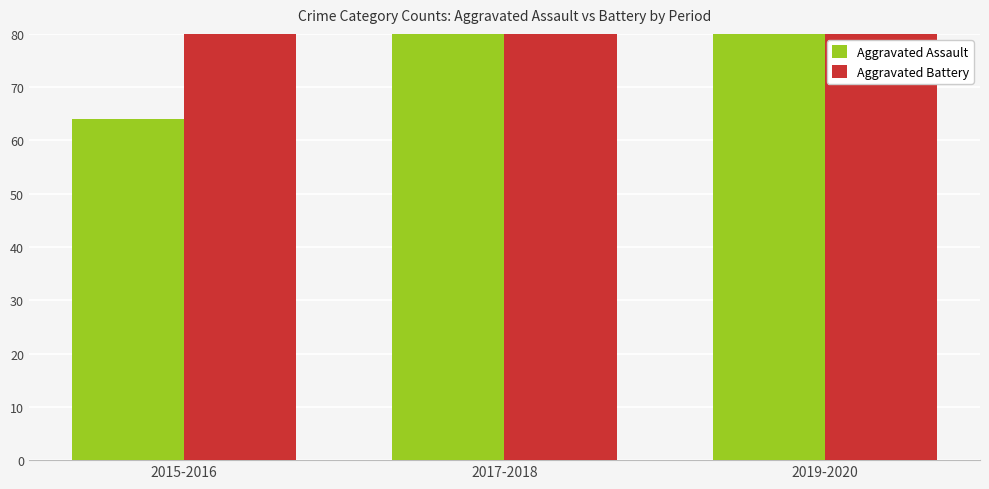

What is the label of the 3rd bar from the right?

2015-2016